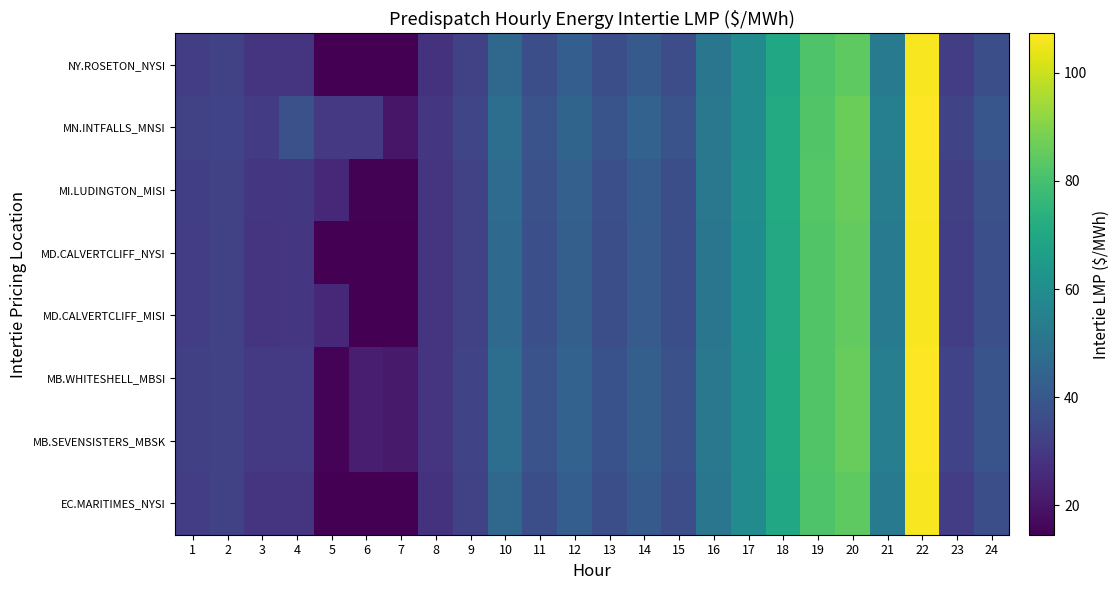

Reading right to left, transcribe all the data shown in this chart.

EC.MARITIMES_NYSI: 24=36.8	23=31.6	22=106.2	21=52.8	20=84.3	19=81.6	18=70.0	17=59.4	16=50.8	15=36.4	14=40.8	13=36.7	12=42.4	11=37.0	10=46.0	9=32.4	8=28.3	7=14.6	6=14.7	5=14.6	4=28.8	3=28.7	2=32.4	1=31.3
MB.SEVENSISTERS_MBSK: 24=38.7	23=33.0	22=107.0	21=54.2	20=85.9	19=82.1	18=70.8	17=59.4	16=51.8	15=37.6	14=42.5	13=38.0	12=43.8	11=38.3	10=48.1	9=33.5	8=29.0	7=21.3	6=22.2	5=15.4	4=30.4	3=30.2	2=33.0	1=32.2
MB.WHITESHELL_MBSI: 24=38.7	23=33.0	22=107.0	21=54.2	20=85.9	19=82.1	18=70.8	17=59.4	16=51.8	15=37.6	14=42.5	13=38.0	12=43.8	11=38.3	10=48.2	9=33.5	8=29.0	7=21.3	6=22.2	5=15.4	4=30.4	3=30.2	2=33.0	1=32.2
MD.CALVERTCLIFF_MISI: 24=37.3	23=31.9	22=106.4	21=53.1	20=84.9	19=82.2	18=70.5	17=59.6	16=51.1	15=36.7	14=41.1	13=37.0	12=42.8	11=37.3	10=46.4	9=32.7	8=28.6	7=14.8	6=14.9	5=24.8	4=29.2	3=29.0	2=32.7	1=31.6
MD.CALVERTCLIFF_NYSI: 24=37.3	23=31.9	22=106.4	21=53.1	20=84.9	19=82.2	18=70.5	17=59.6	16=51.1	15=36.7	14=41.1	13=37.0	12=42.8	11=37.3	10=46.4	9=32.7	8=28.6	7=14.8	6=14.9	5=14.9	4=29.2	3=29.0	2=32.7	1=31.6
MI.LUDINGTON_MISI: 24=37.8	23=32.3	22=106.7	21=53.6	20=85.6	19=83.0	18=71.2	17=60.1	16=51.7	15=37.0	14=41.5	13=37.3	12=43.1	11=37.7	10=46.9	9=33.0	8=28.9	7=15.0	6=15.1	5=25.0	4=29.6	3=29.3	2=33.0	1=31.8
MN.INTFALLS_MNSI: 24=39.4	23=33.6	22=107.3	21=54.6	20=86.4	19=82.1	18=71.1	17=59.5	16=51.8	15=38.2	14=43.6	13=38.5	12=44.6	11=38.4	10=48.0	9=33.9	8=29.3	7=20.2	6=30.0	5=30.0	4=37.5	3=30.6	2=33.2	1=32.6
NY.ROSETON_NYSI: 24=36.8	23=31.6	22=106.2	21=52.8	20=84.3	19=81.6	18=70.0	17=59.4	16=50.8	15=36.4	14=40.8	13=36.7	12=42.4	11=37.0	10=46.0	9=32.4	8=28.3	7=14.6	6=14.7	5=14.6	4=28.8	3=28.7	2=32.4	1=31.3